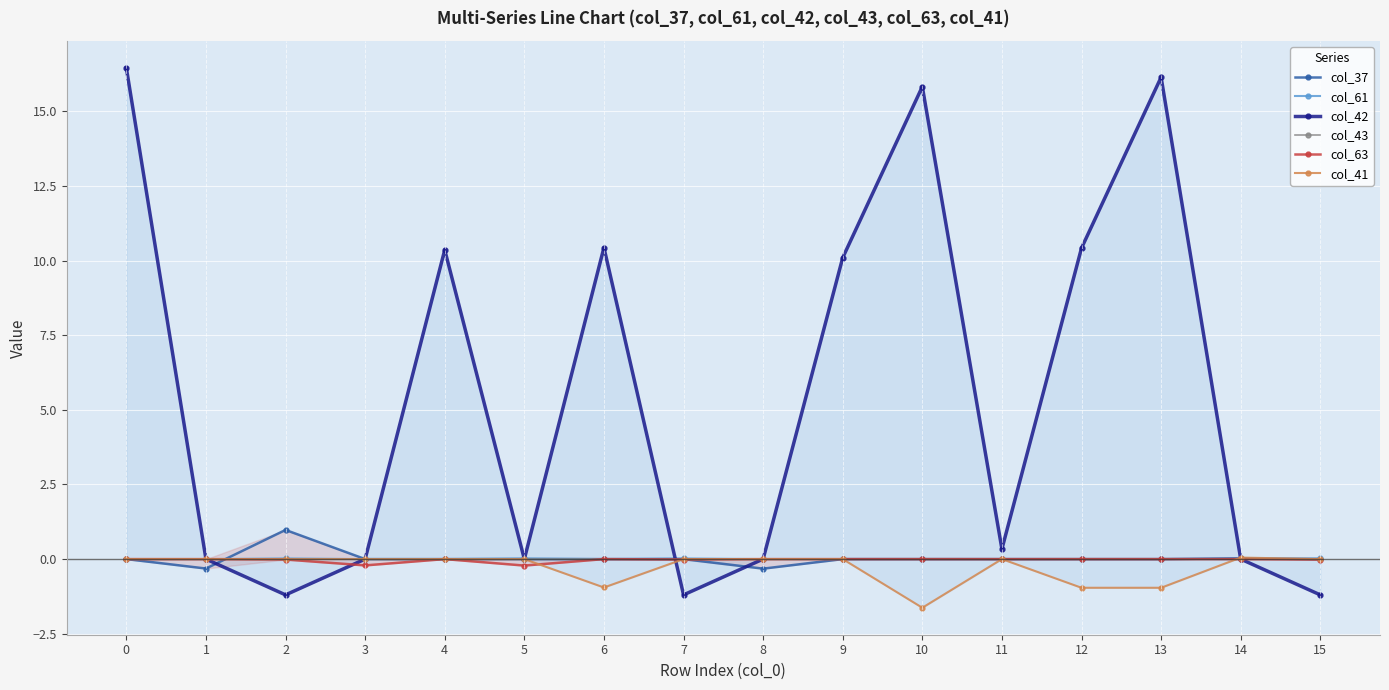

List the series in order of their peak value, lowest first.

col_43, col_63, col_61, col_41, col_37, col_42